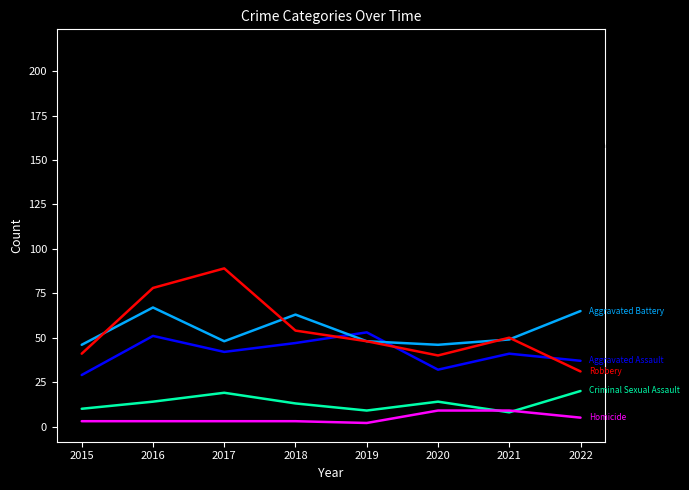

Reading left to right, extract all data points from this chart.

Aggravated Assault: 29	51	42	47	53	32	41	37
Aggravated Battery: 46	67	48	63	48	46	49	65
Criminal Sexual Assault: 10	14	19	13	9	14	8	20
Homicide: 3	3	3	3	2	9	9	5
Robbery: 41	78	89	54	48	40	50	31
Total: 129	213	201	180	160	141	157	158